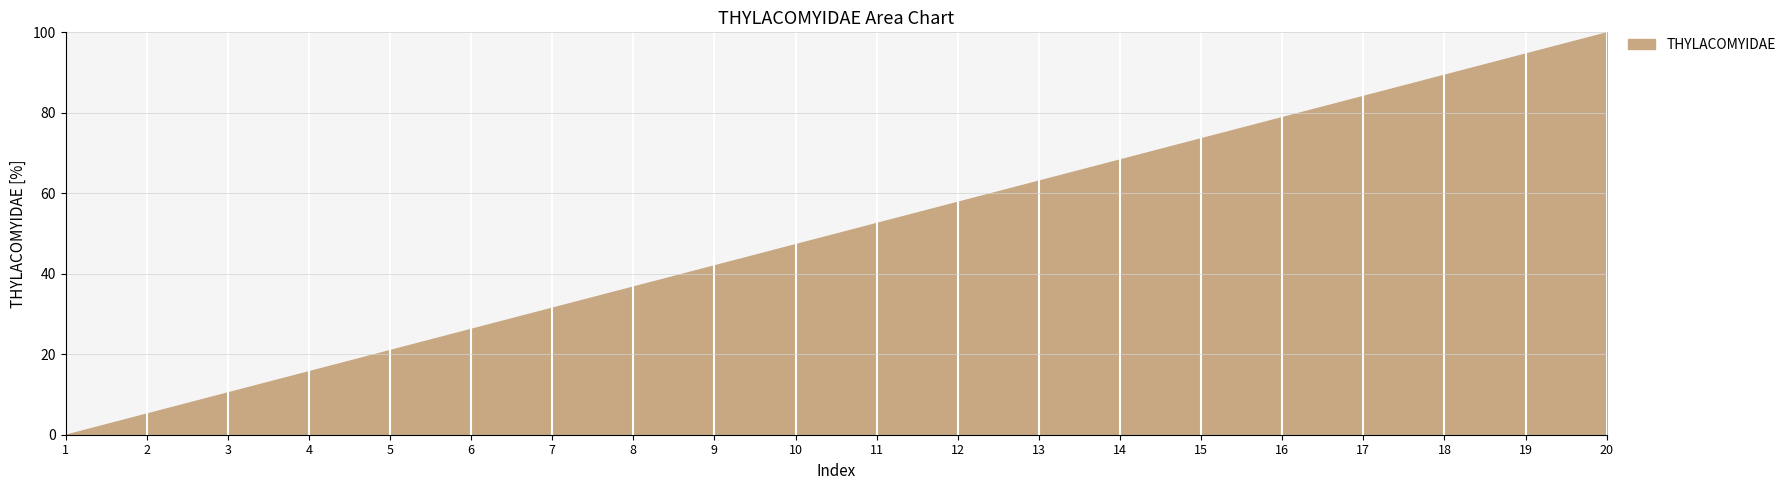

Reading right to left, what are all the values shown in this chart?

20=100.0	19=94.7	18=89.5	17=84.2	16=78.9	15=73.7	14=68.4	13=63.2	12=57.9	11=52.6	10=47.4	9=42.1	8=36.8	7=31.6	6=26.3	5=21.1	4=15.8	3=10.5	2=5.3	1=0.0